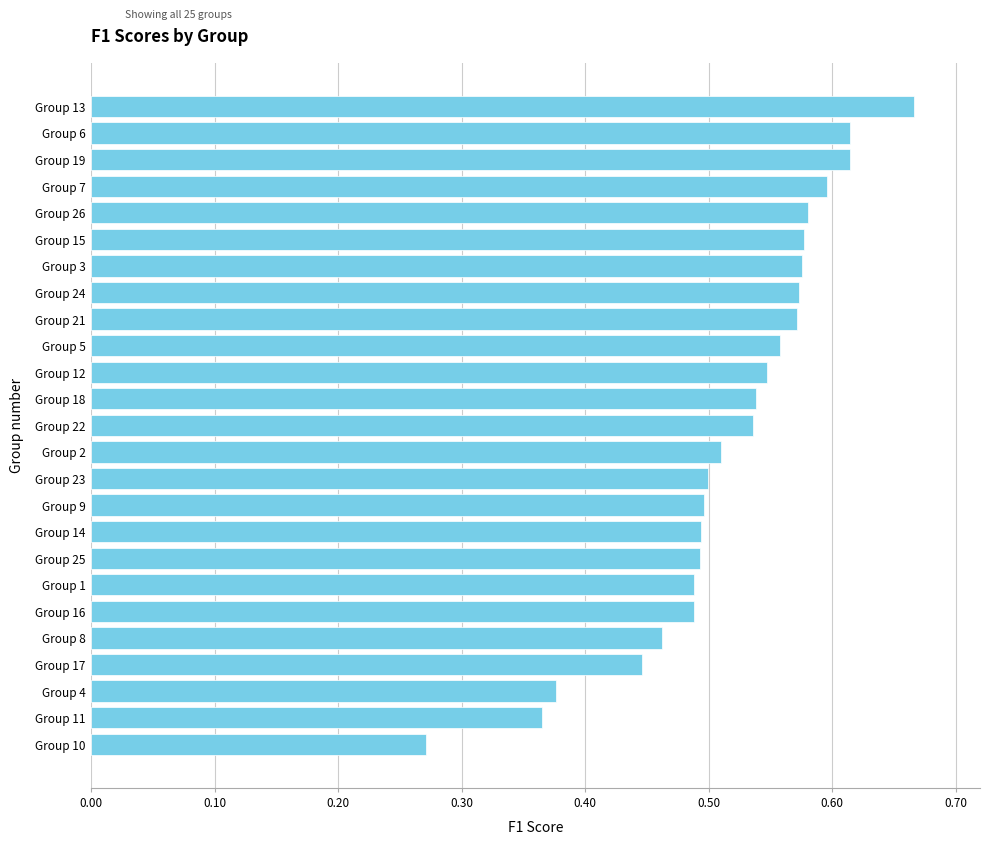

True or false: the data shows 0.6 at Group 19.

True